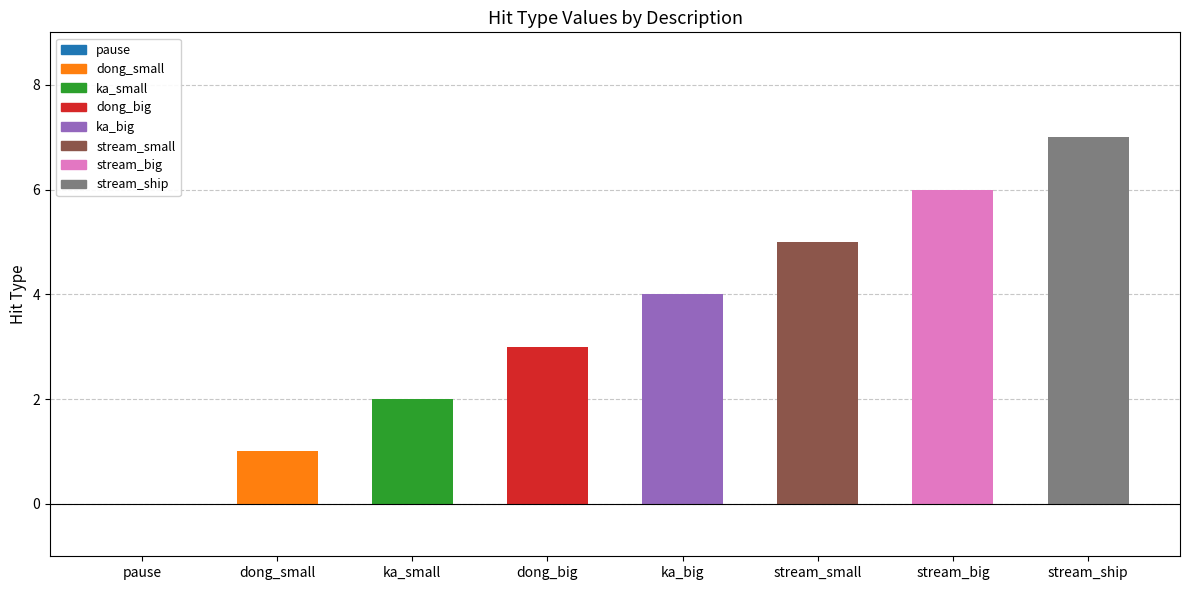

Are the bars horizontal?

No